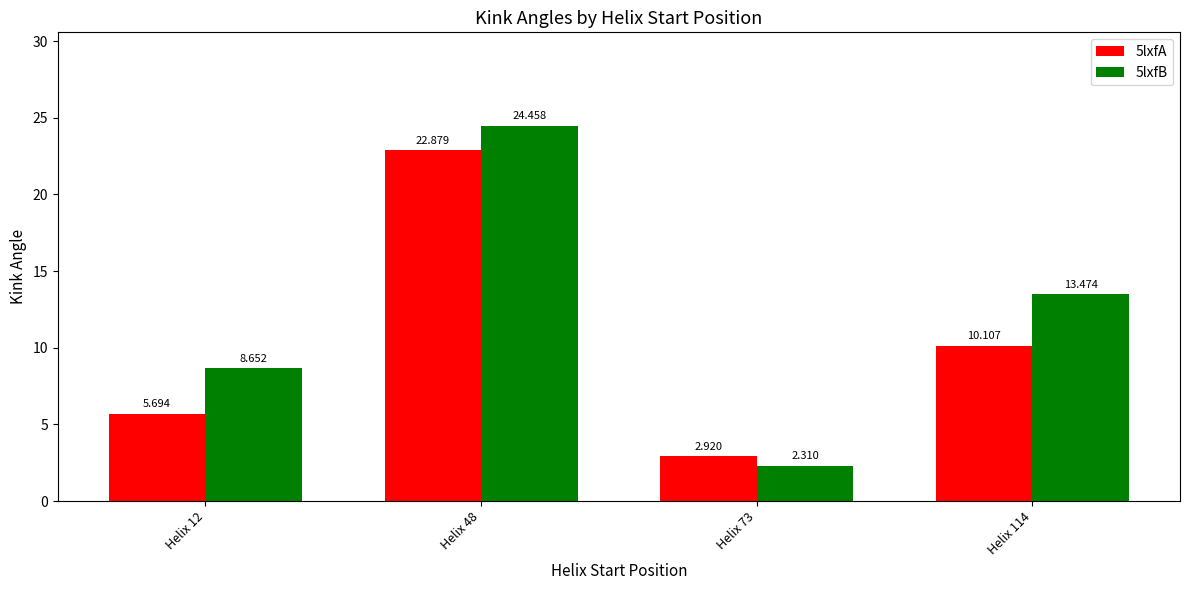

Is it true that 5lxfA equals 3.9 at Helix 12?

False